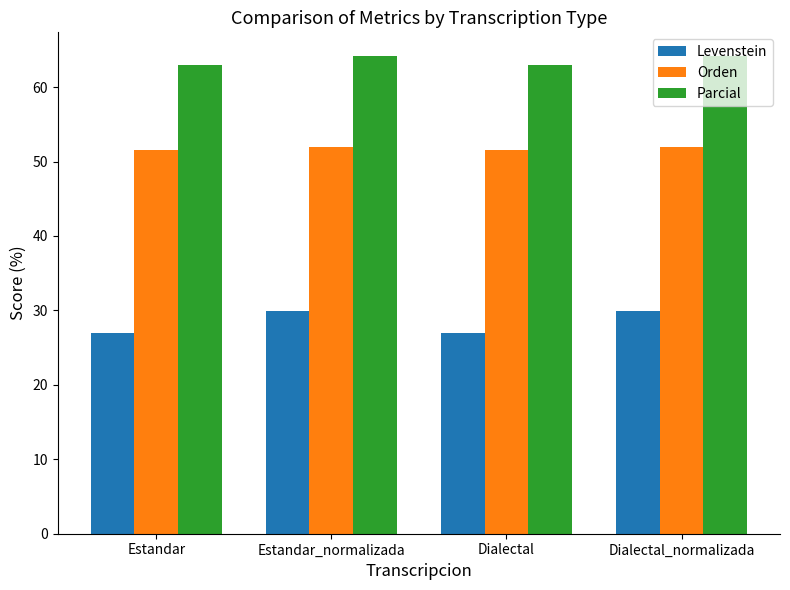

What is the minimum value for Parcial?

63.0